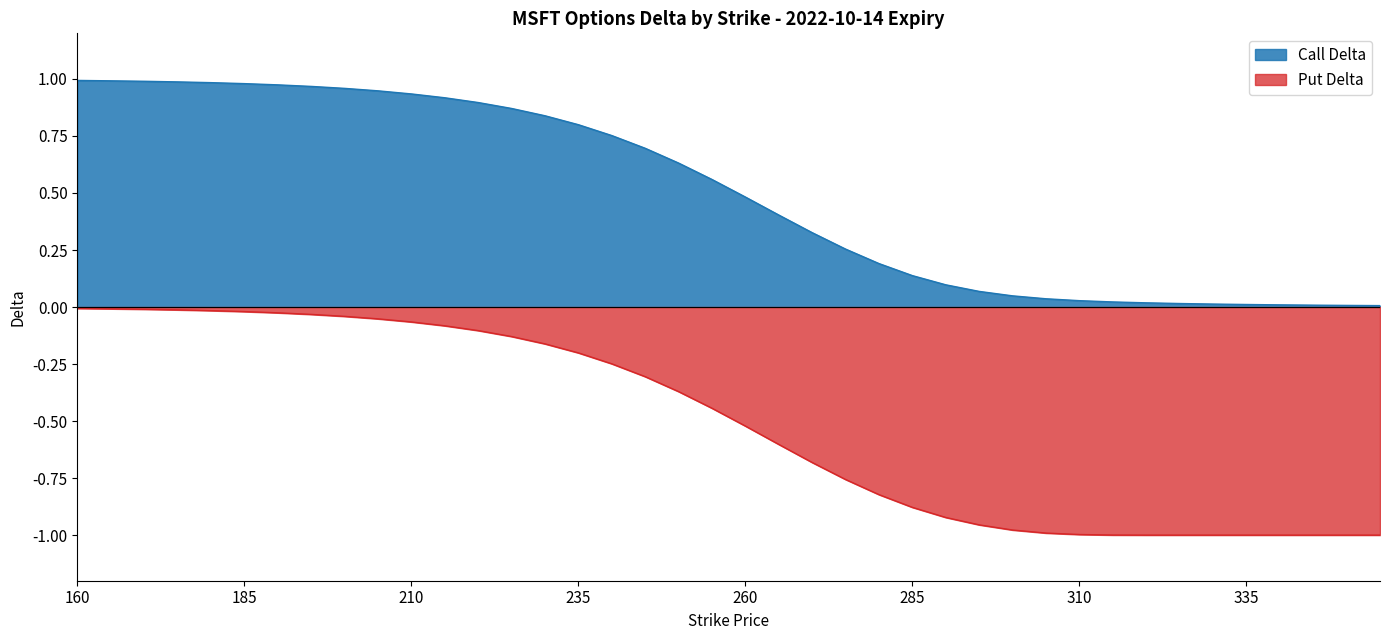

True or false: Put Delta has a value of -0.1 at 225.

True